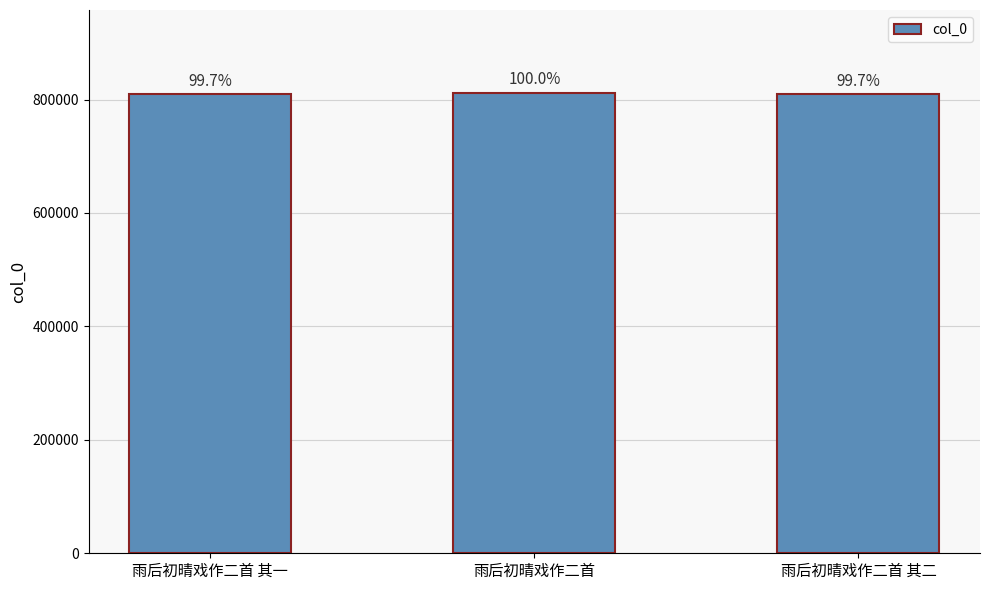

What is the greatest value displayed?

811710